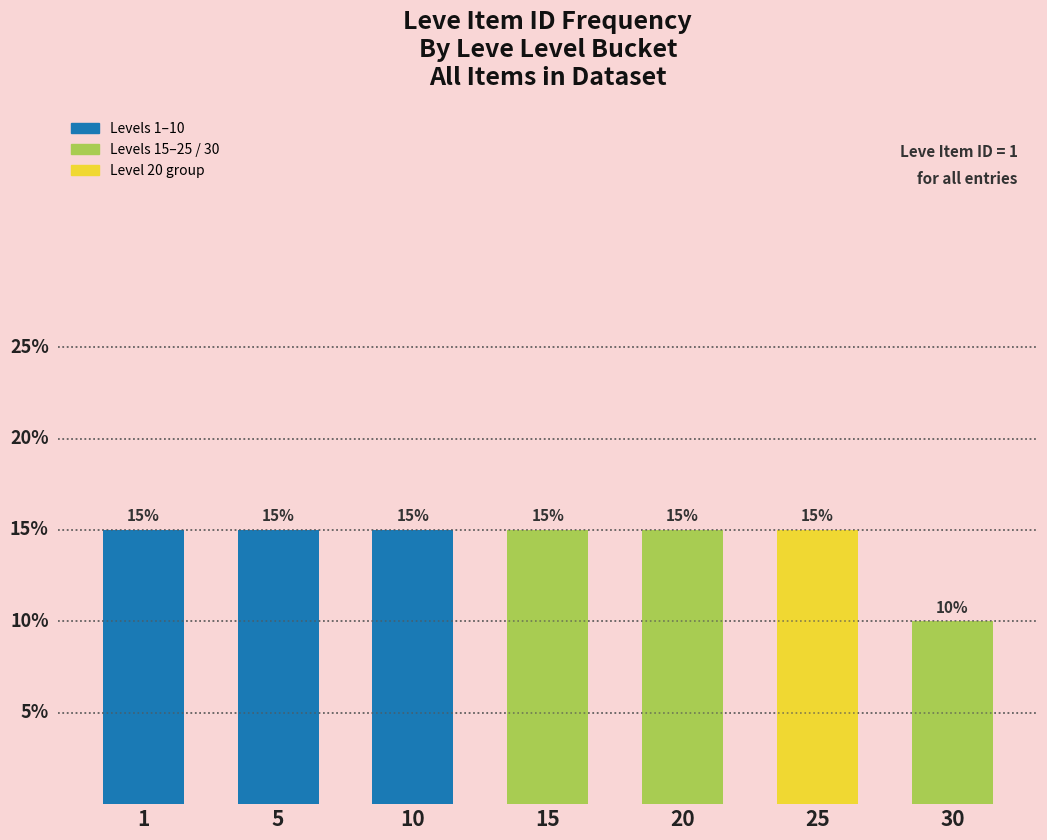

Does the chart contain any negative values?

No